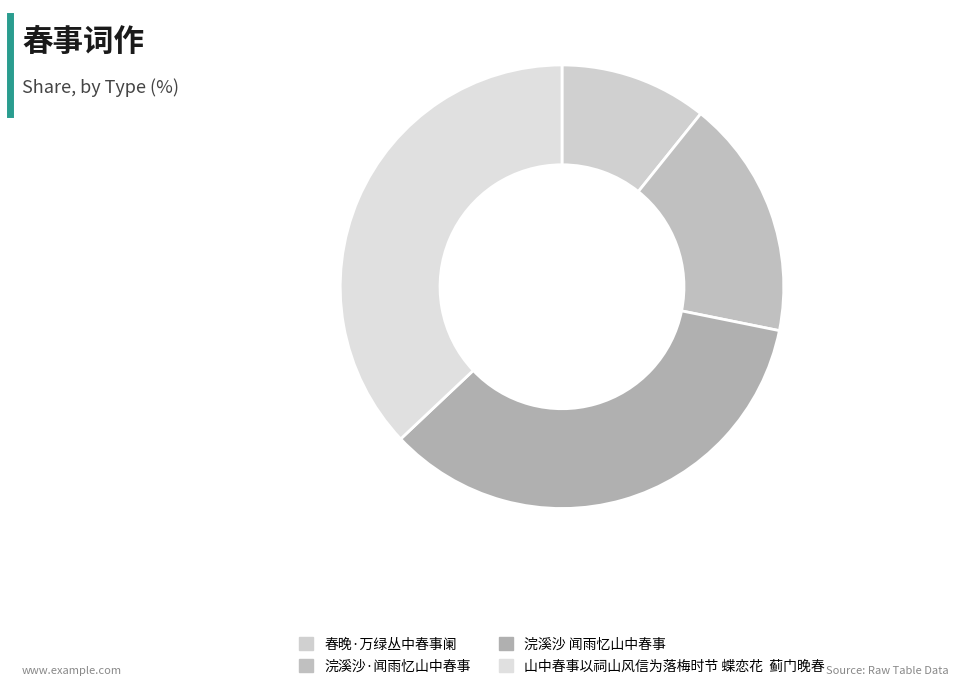

How many slices are in this pie chart?

4